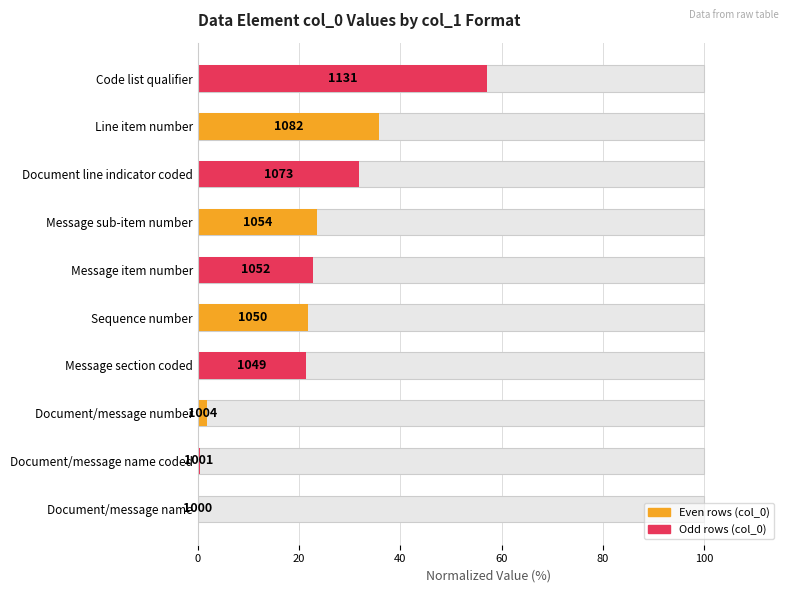

What is the difference between the second highest and minimum values?

35.8